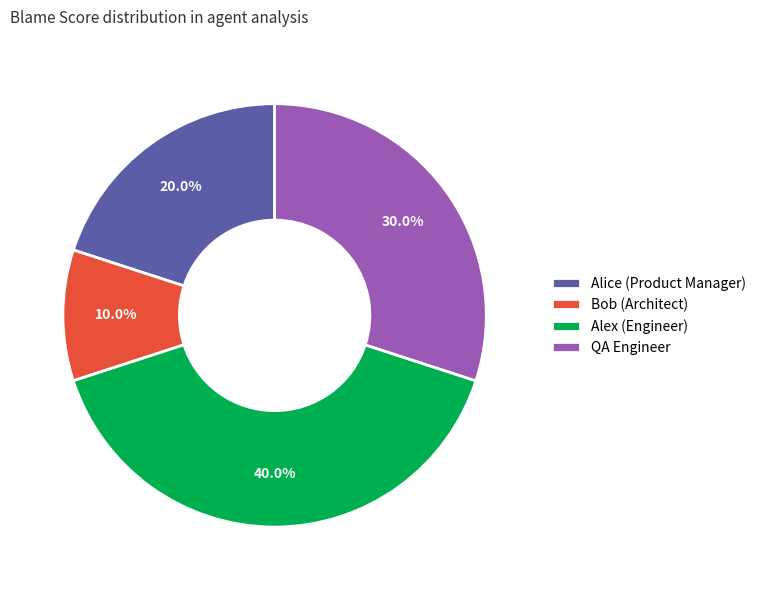

Approximately how many times larger is the value at Bob (Architect) compared to QA Engineer?

0.3